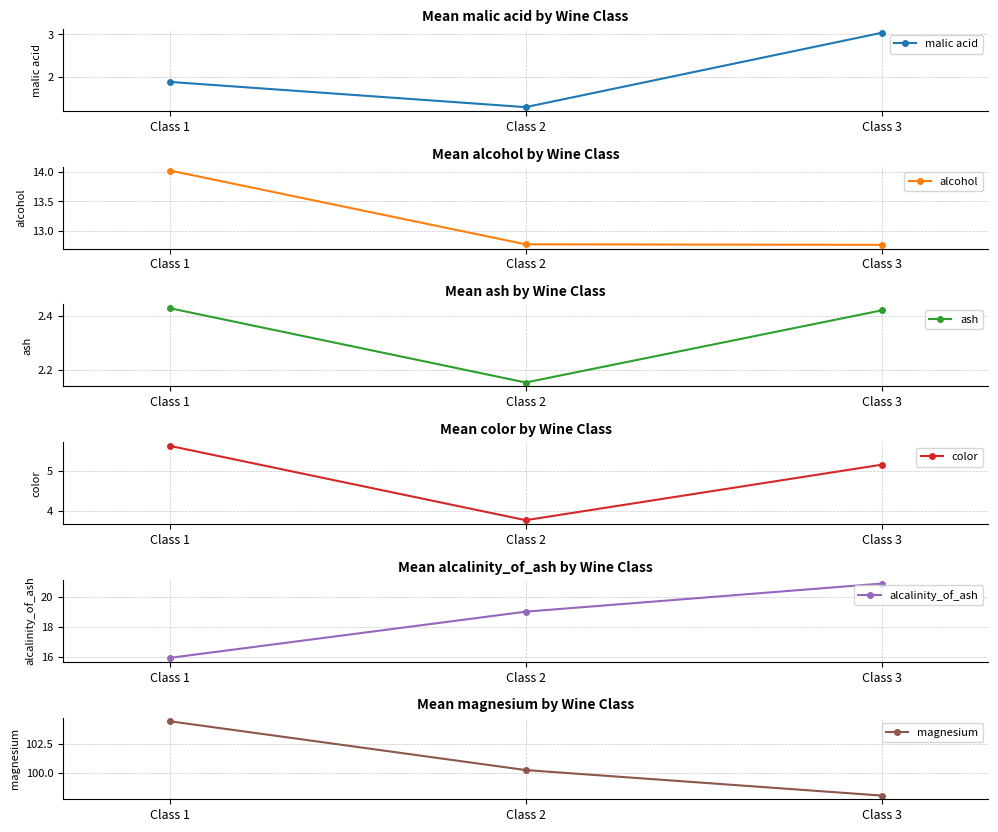

What is the spread (max minus min) of values at Class 3?

95.7